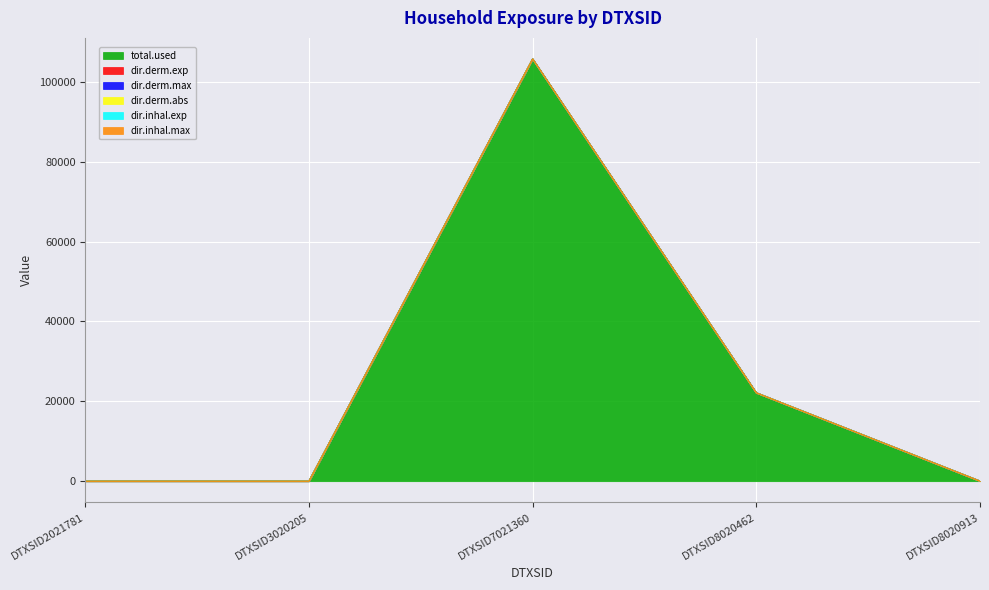

True or false: total.used and dir.derm.max intersect in this chart.

False